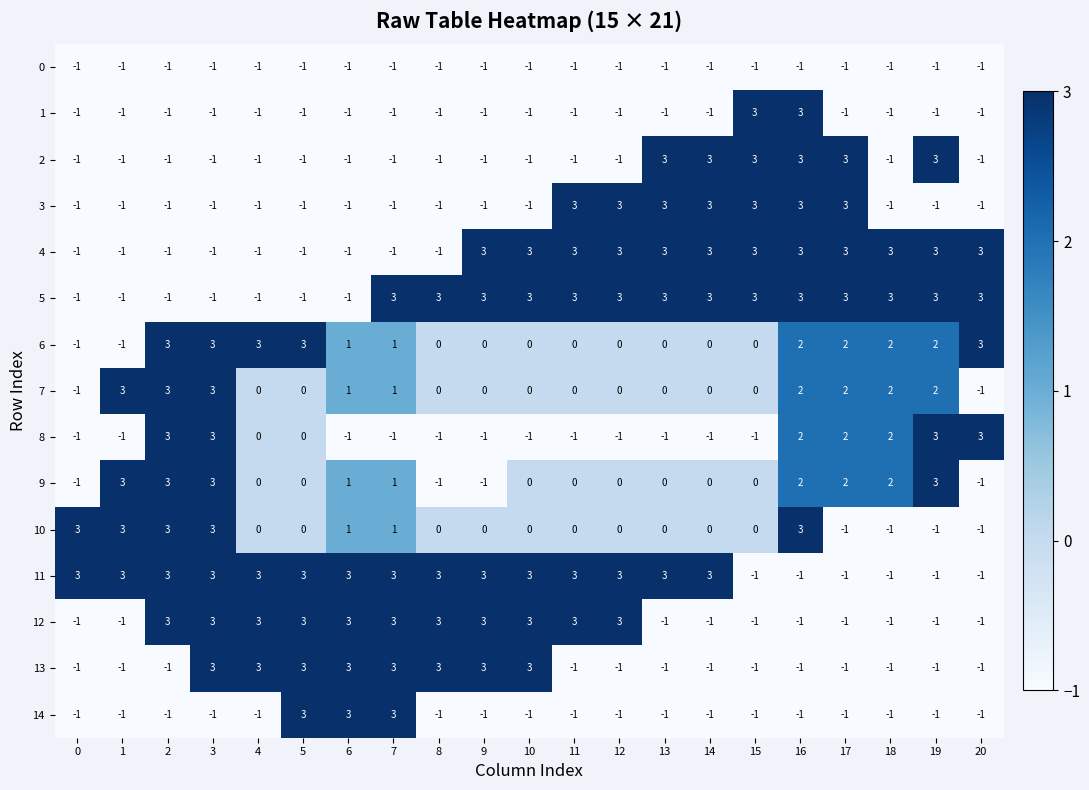

What is the difference between the maximum and minimum values in the 3 series?

4